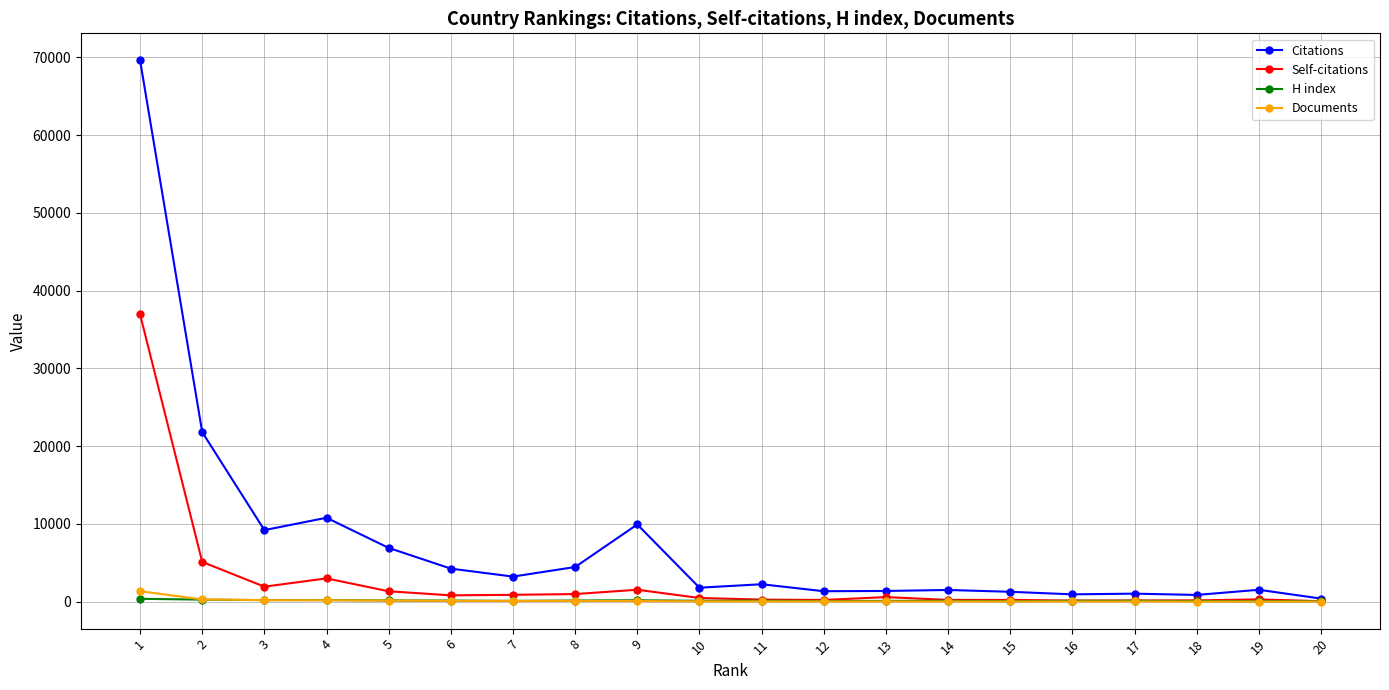

At how many categories does at least one series exceed 24569?

1